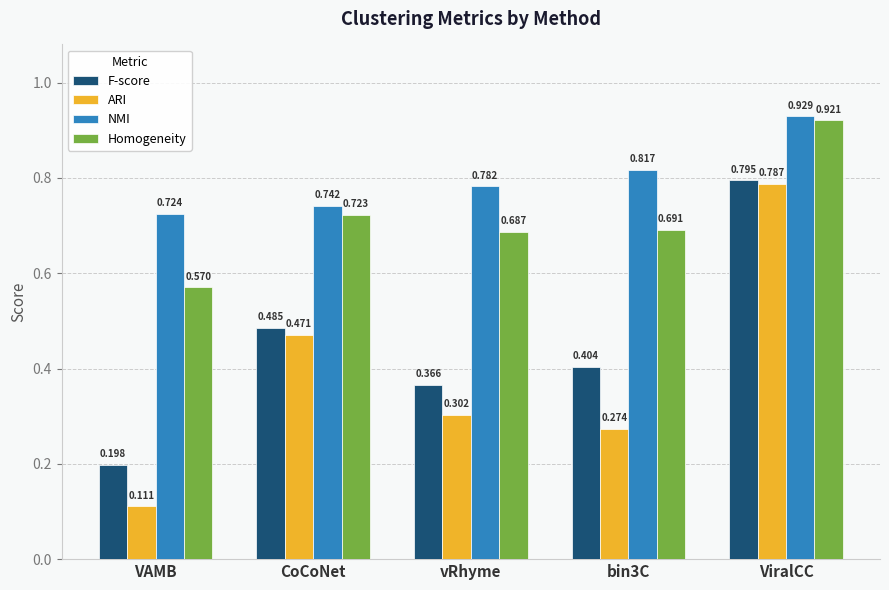

What are all the series names shown in the legend?

F-score, ARI, NMI, Homogeneity